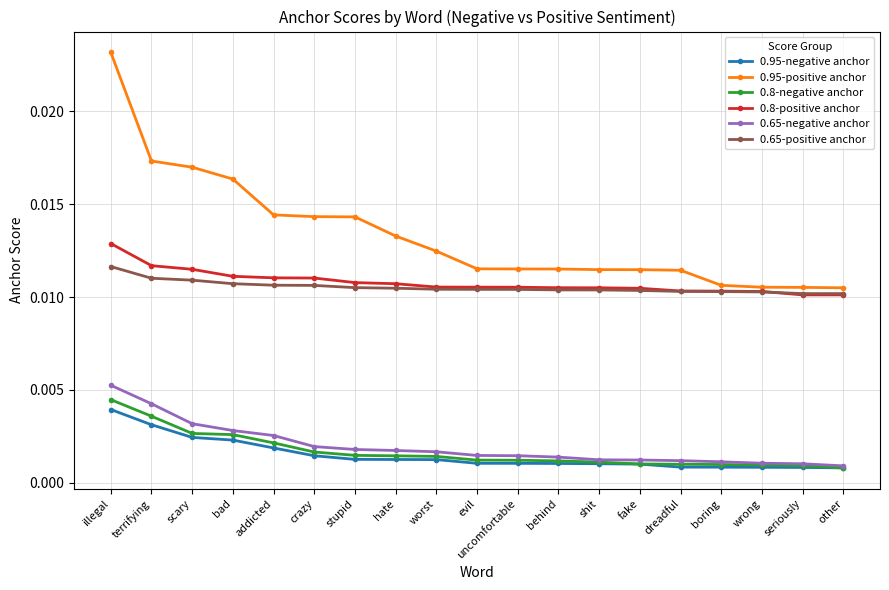

What position from the right is fake?

6